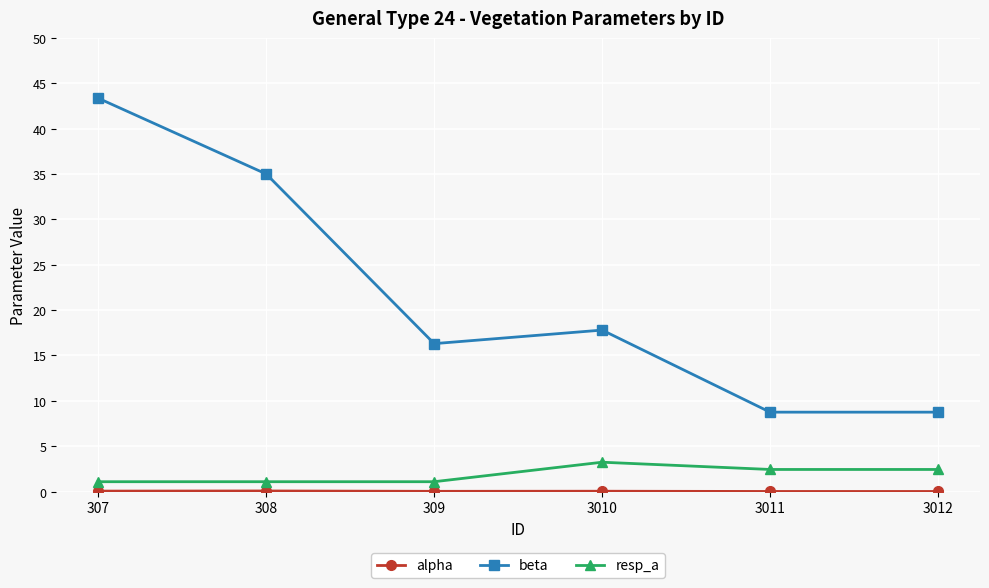

Which series changed the most between 308 and 3010?

beta